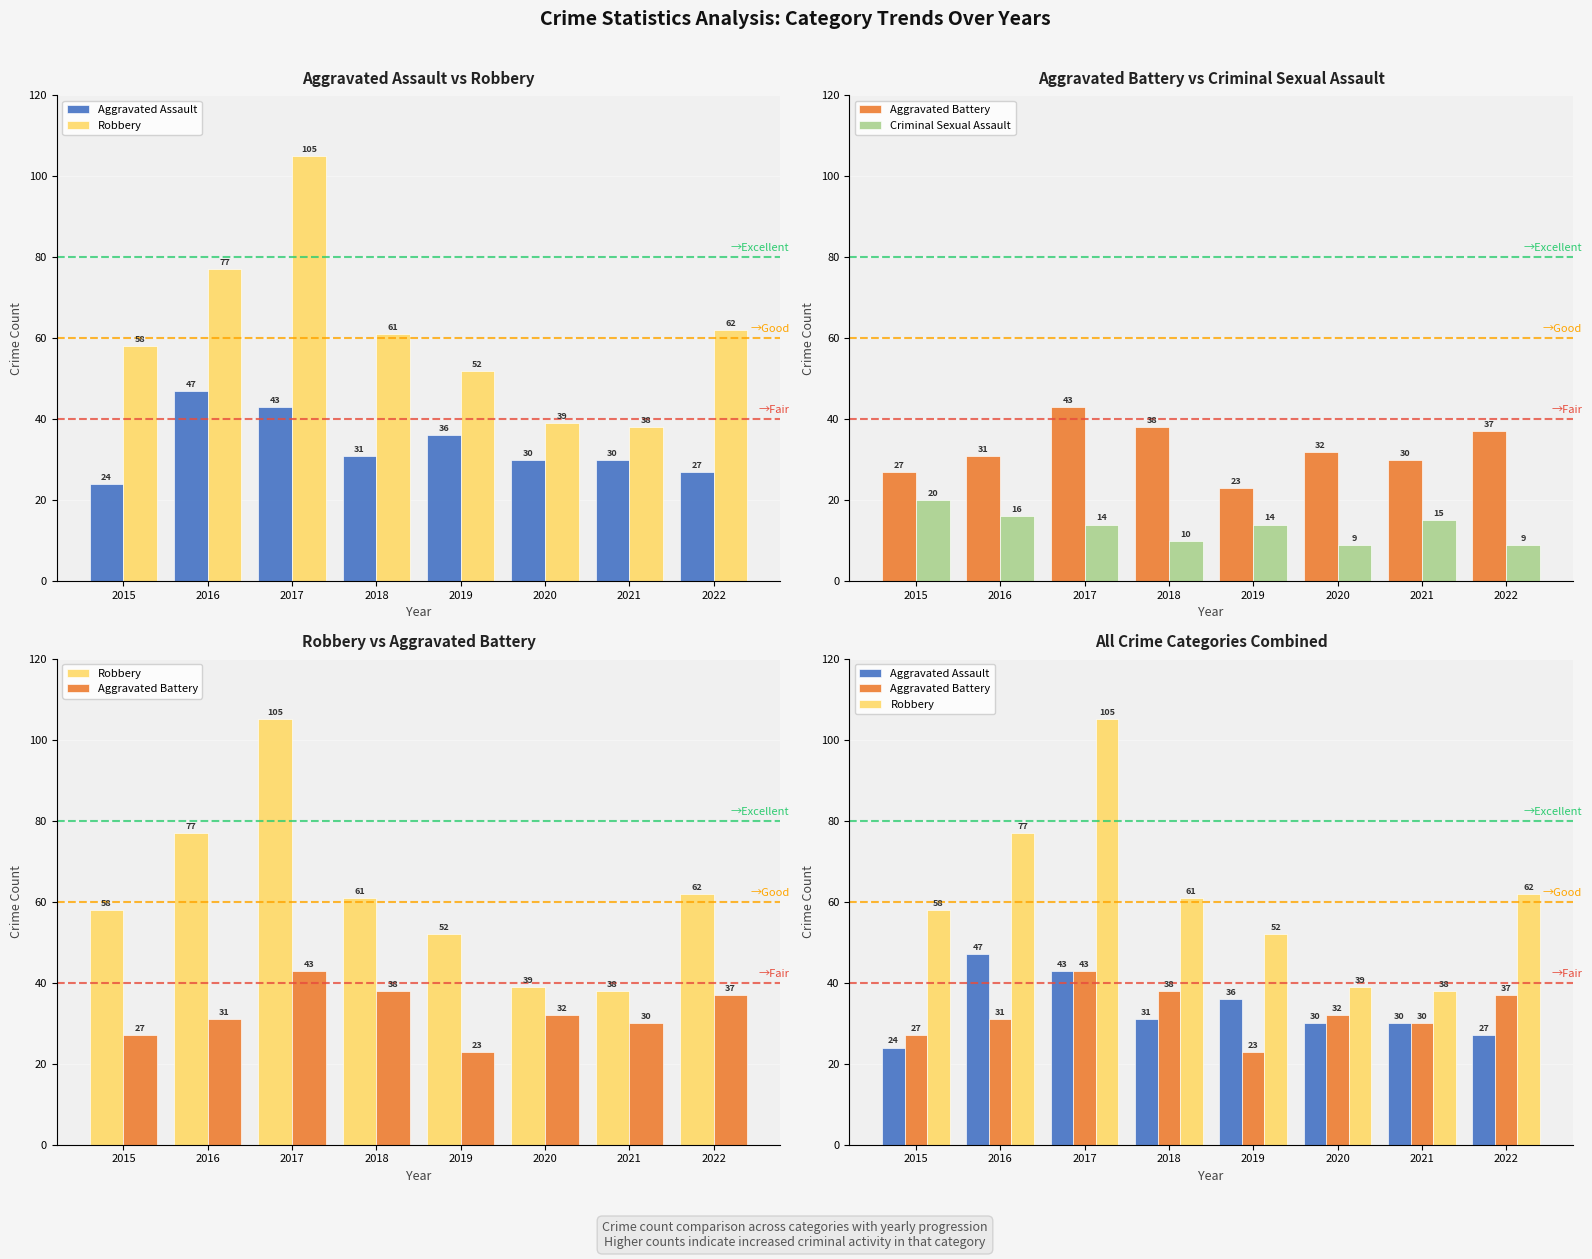

What are all the series names shown in the legend?

Aggravated Assault, Robbery, Aggravated Battery, Criminal Sexual Assault